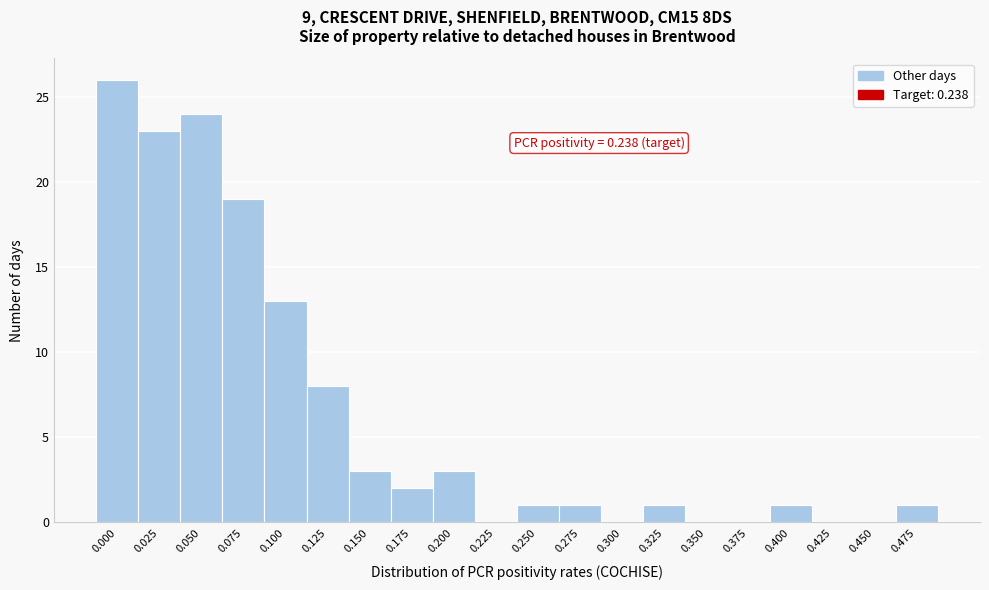

Reading left to right, list all the values displayed in this chart.

0.000=26	0.025=23	0.050=24	0.075=19	0.100=13	0.125=8	0.150=3	0.175=2	0.200=3	0.225=0	0.250=1	0.275=1	0.300=0	0.325=1	0.350=0	0.375=0	0.400=1	0.425=0	0.450=0	0.475=1